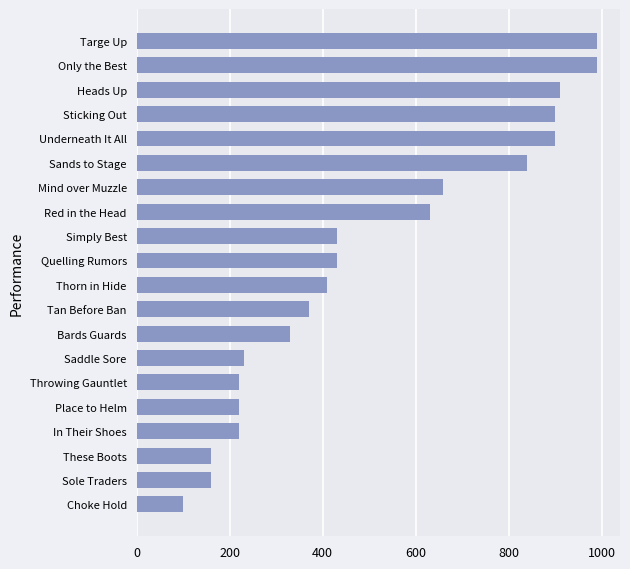

Count the number of categories in the chart.

20